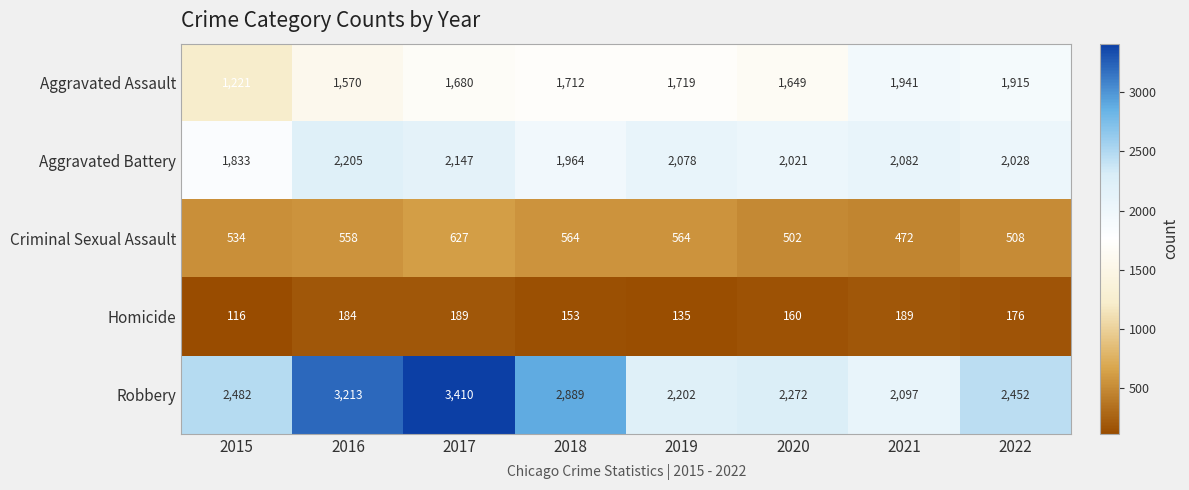

What is the lowest value of the Criminal Sexual Assault series?

472